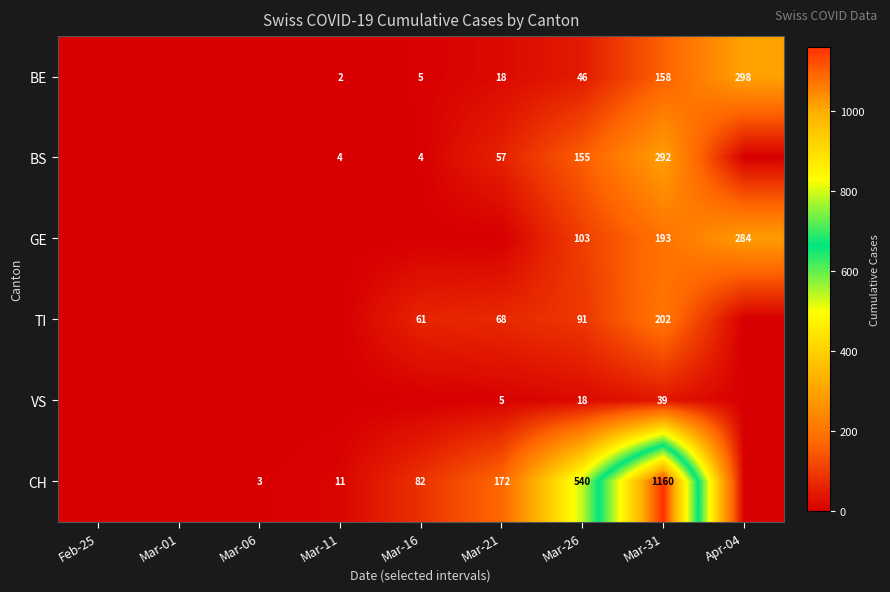

At which category does the chart reach its minimum across all series?

Feb-25